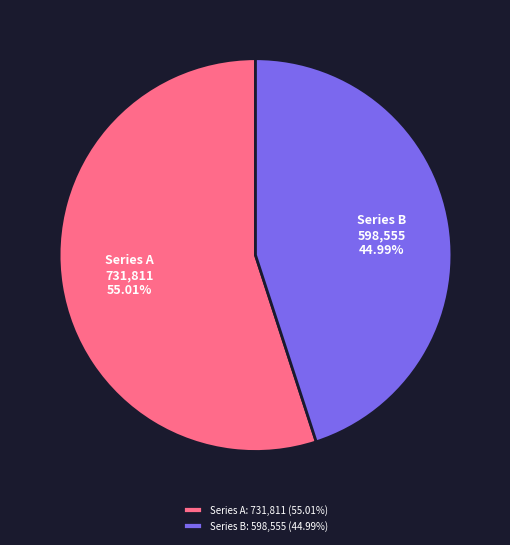

To the nearest percent, what is the difference between the largest and smallest slice percentages?

10%